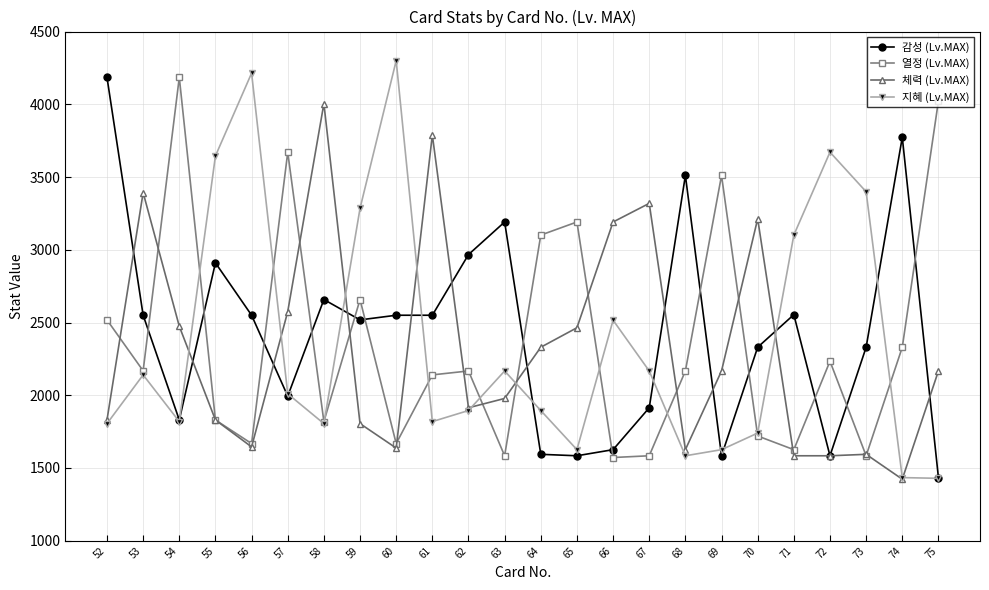

Rank the series at 66 from lowest to highest value.

열정 (Lv.MAX), 감성 (Lv.MAX), 지혜 (Lv.MAX), 체력 (Lv.MAX)